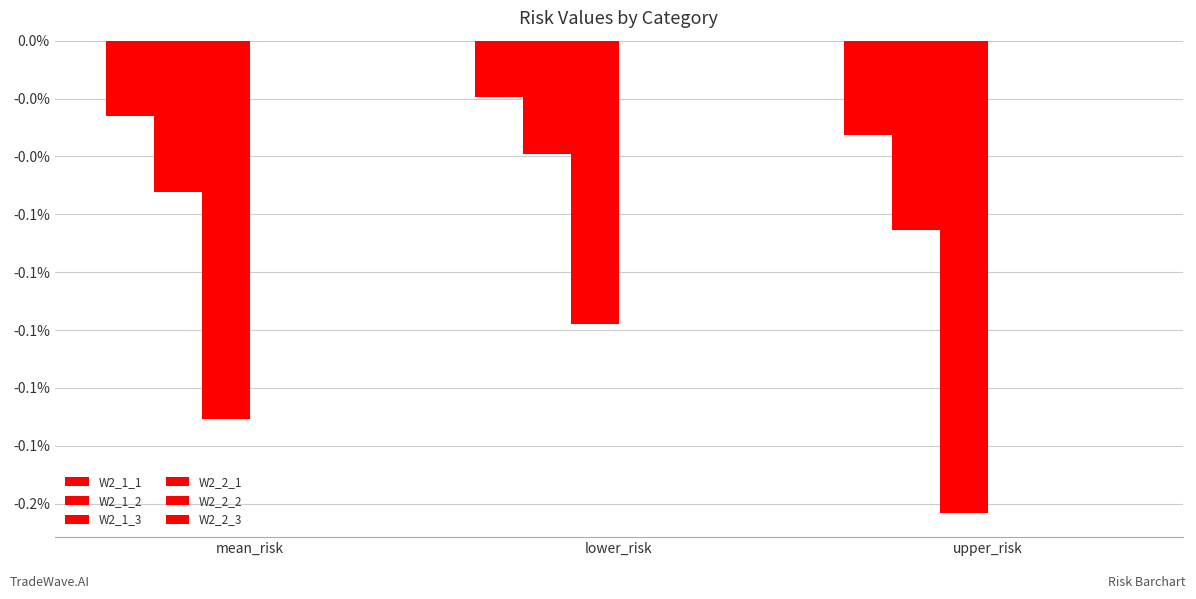

Are the bars horizontal?

No